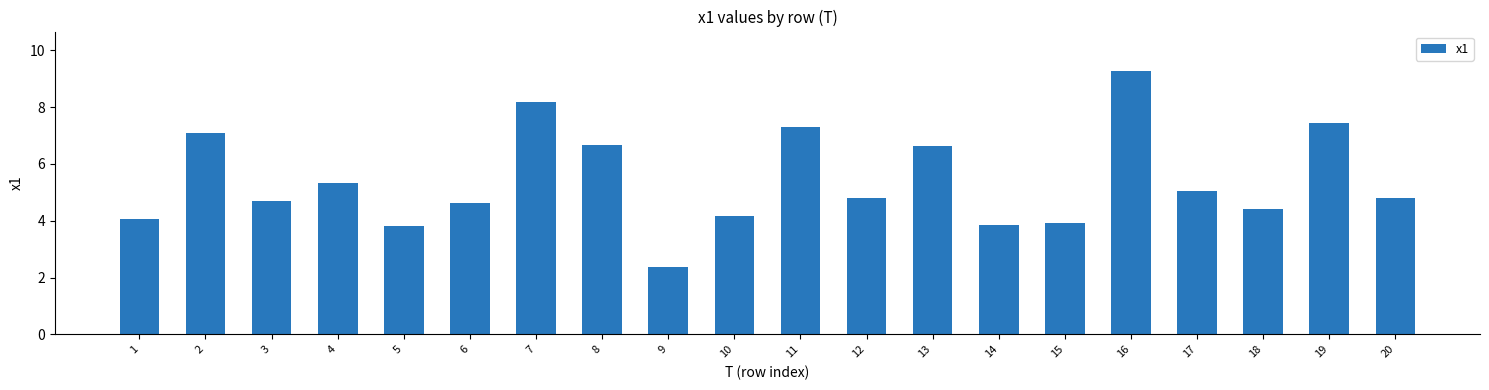

What is the change in value from 18 to 20?

+0.4